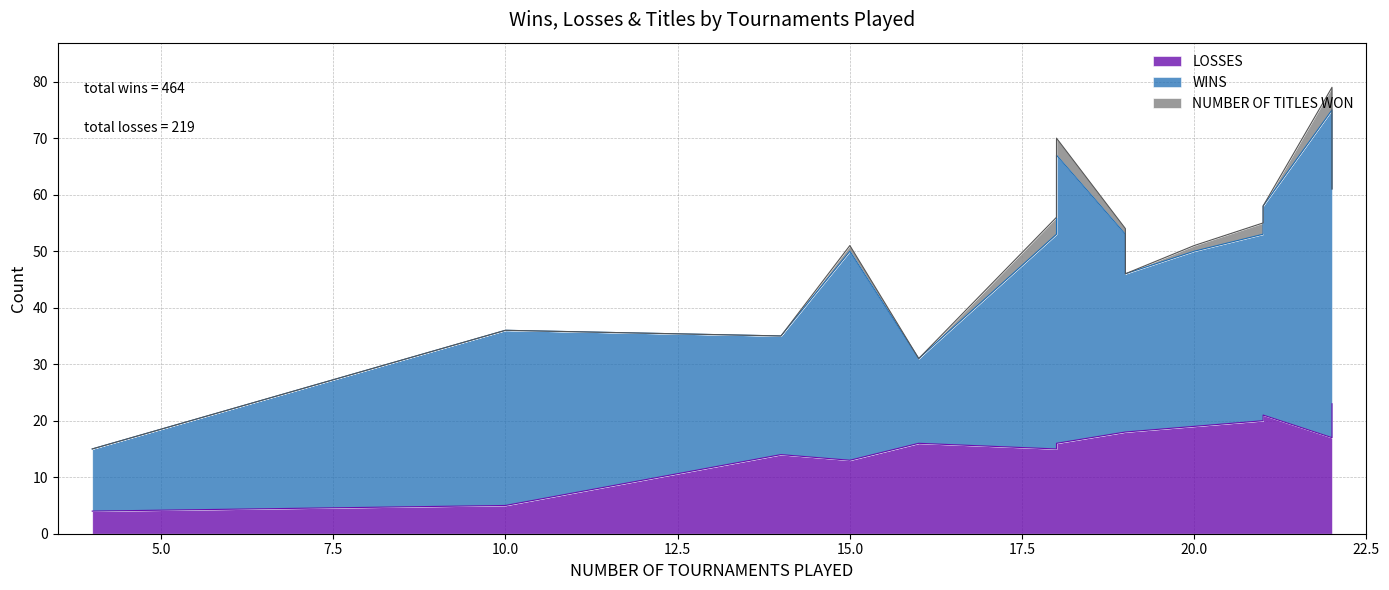

List the series in order of their peak value, highest first.

WINS, LOSSES, NUMBER OF TITLES WON